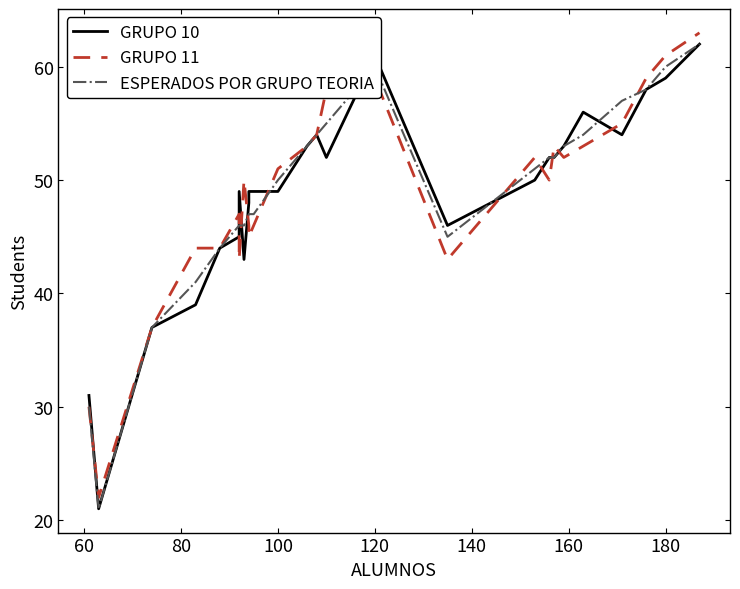

What is the difference between the maximum and minimum values in the GRUPO 10 series?

41